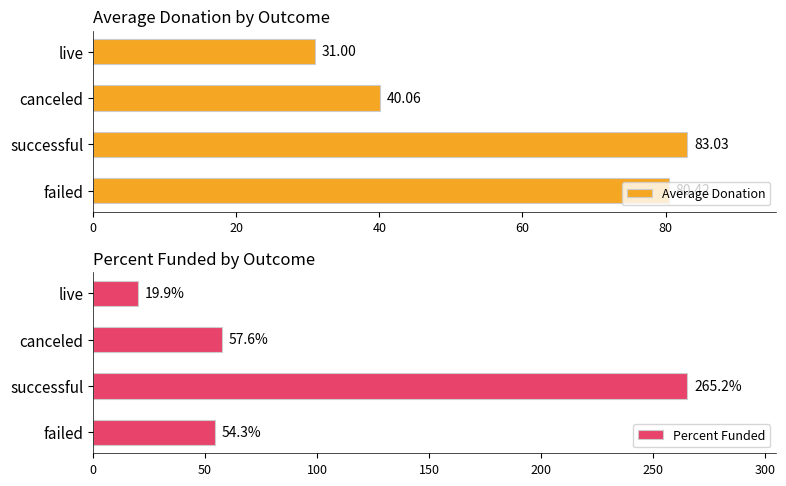

List the series in order of their peak value, lowest first.

Average Donation, Percent Funded